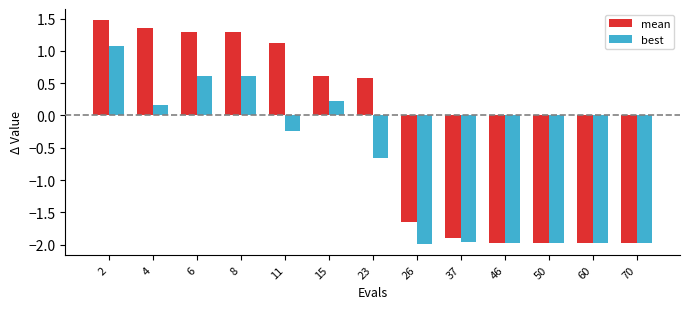

Does the chart contain stacked bars?

No